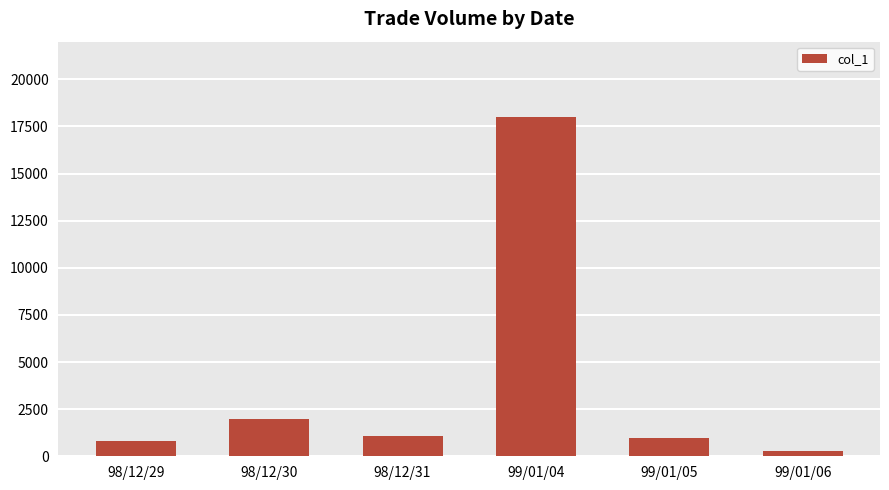

Reading right to left, list all the values displayed in this chart.

300	960	18000	1100	2000	830